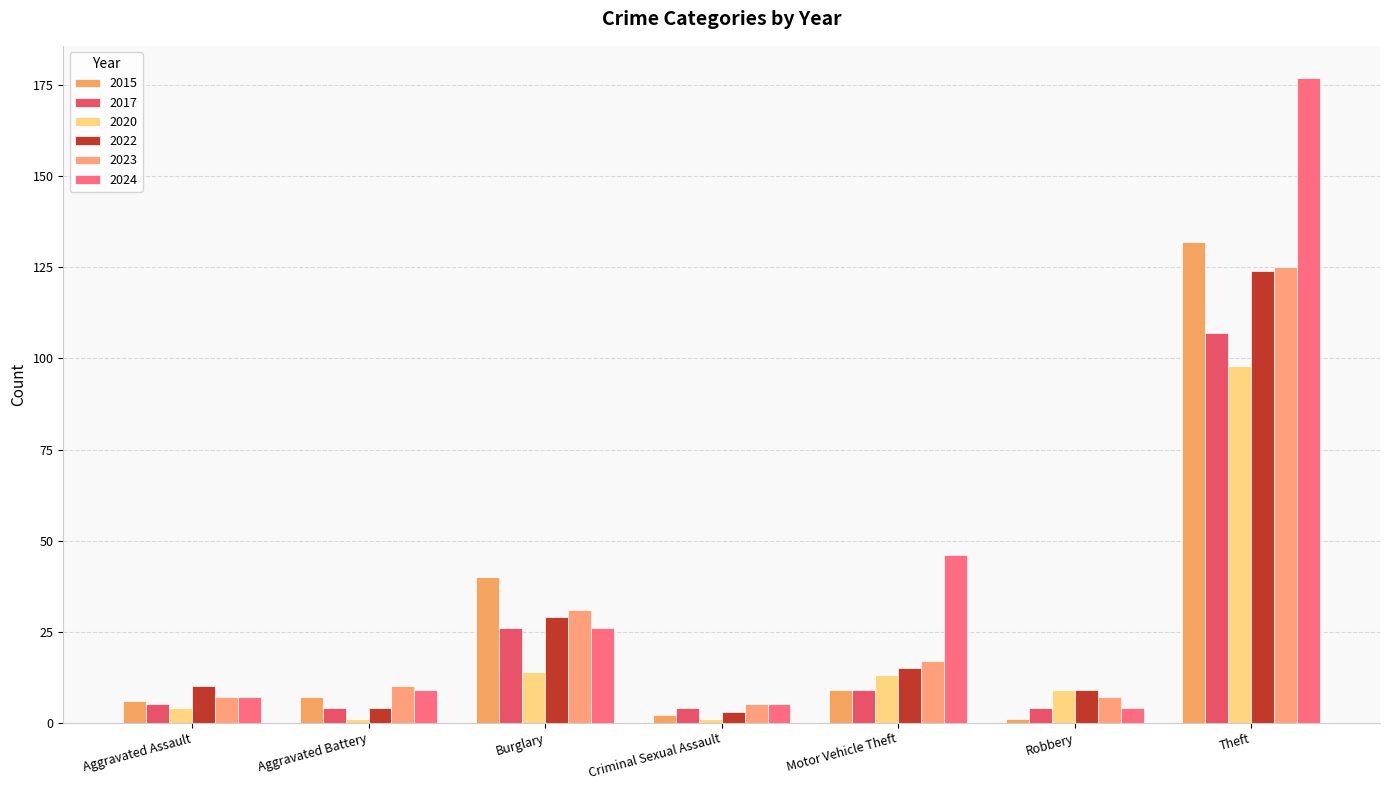

What is the smallest value displayed?

1